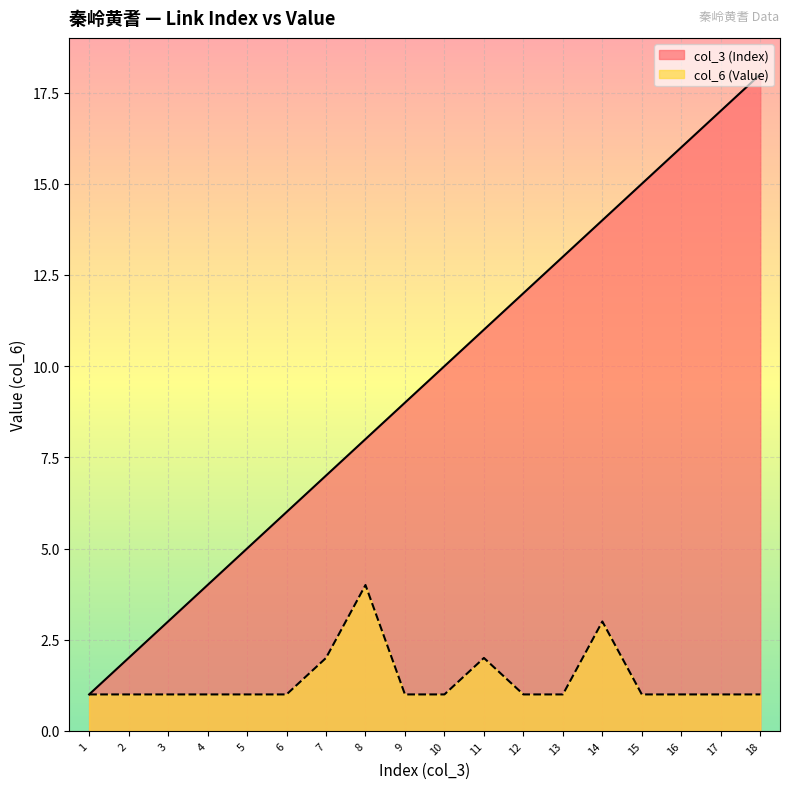

Which series has the largest range (max minus min)?

col_3 (Index)